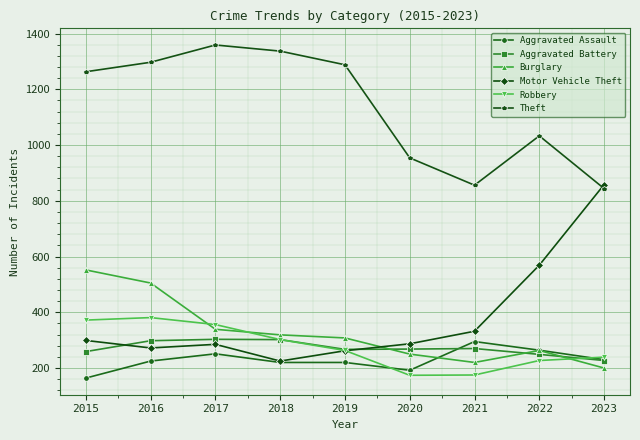

At which label does Robbery first exceed 263?

2015